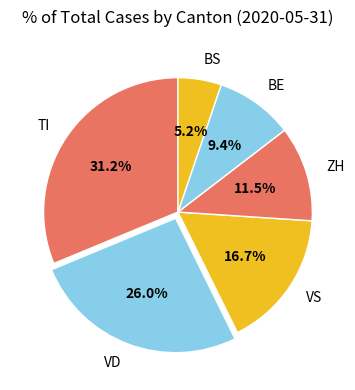

Is there a majority slice in this chart?

No